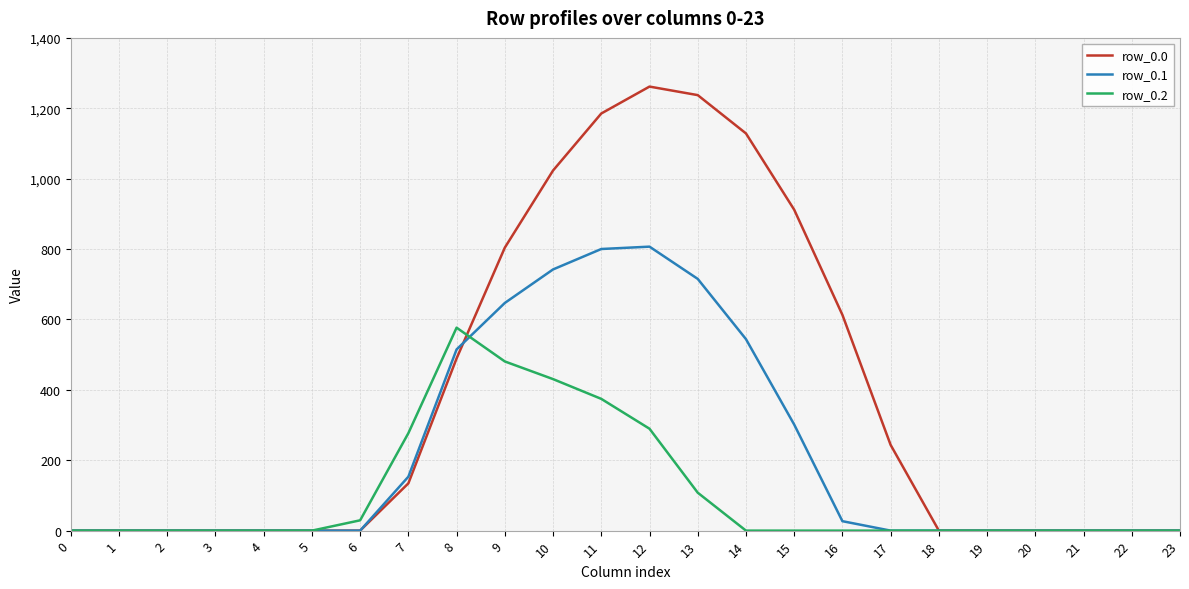

What is the maximum value shown in the chart?

1261.6